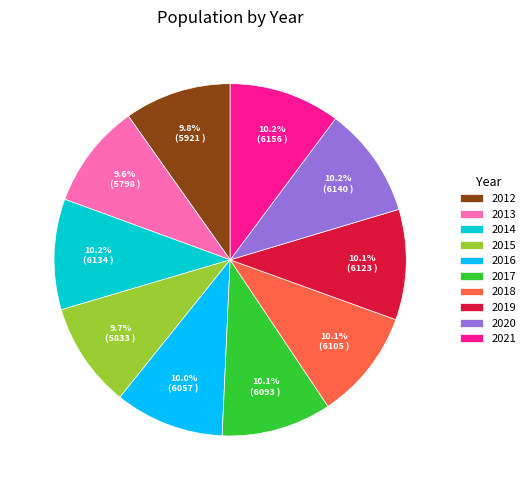

What percentage is the 2013 slice, to the nearest percent?

10%